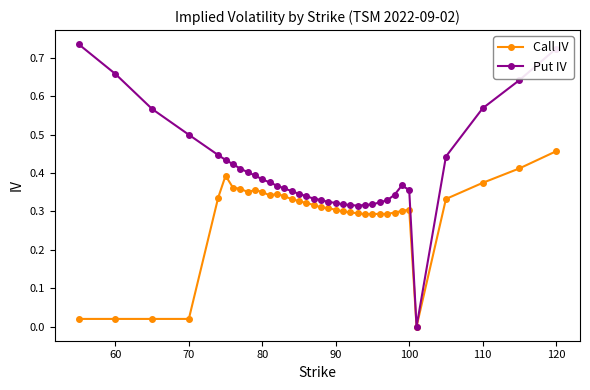

How many data points in Call IV are above 0?

35